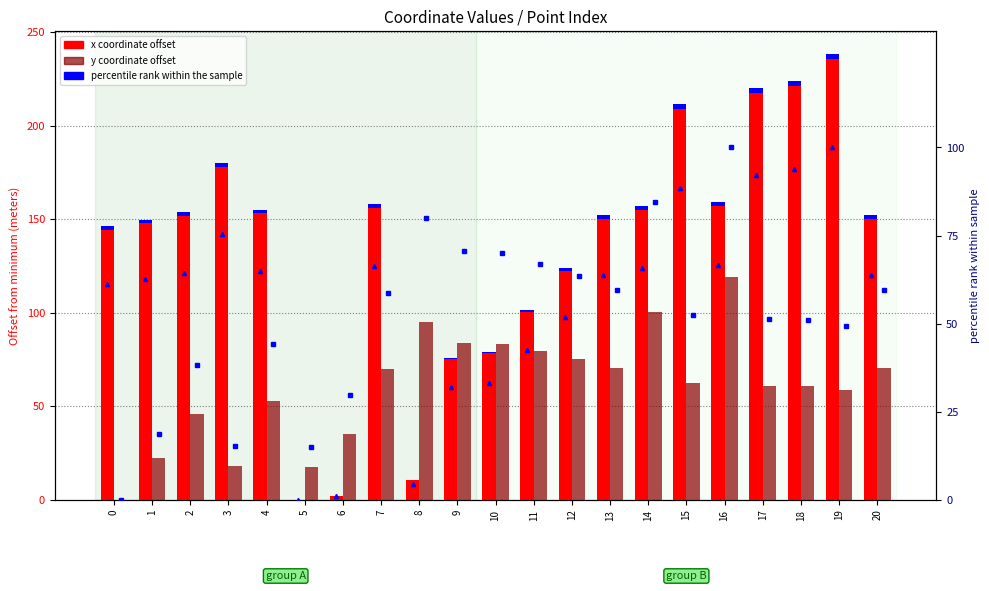

True or false: x pct has a value of 65.0 at 4.

True